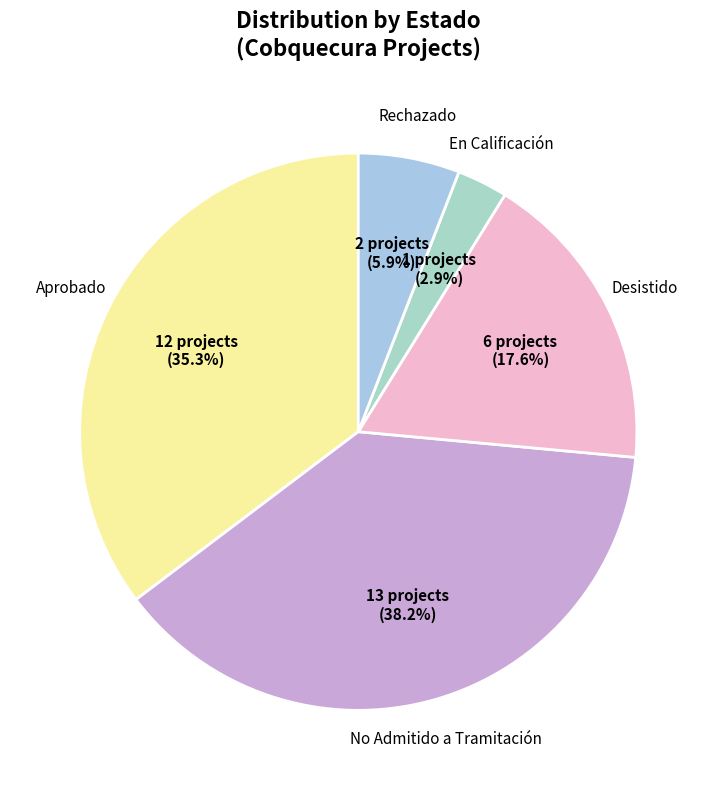

Which category has the biggest portion of the pie?

No Admitido a Tramitación